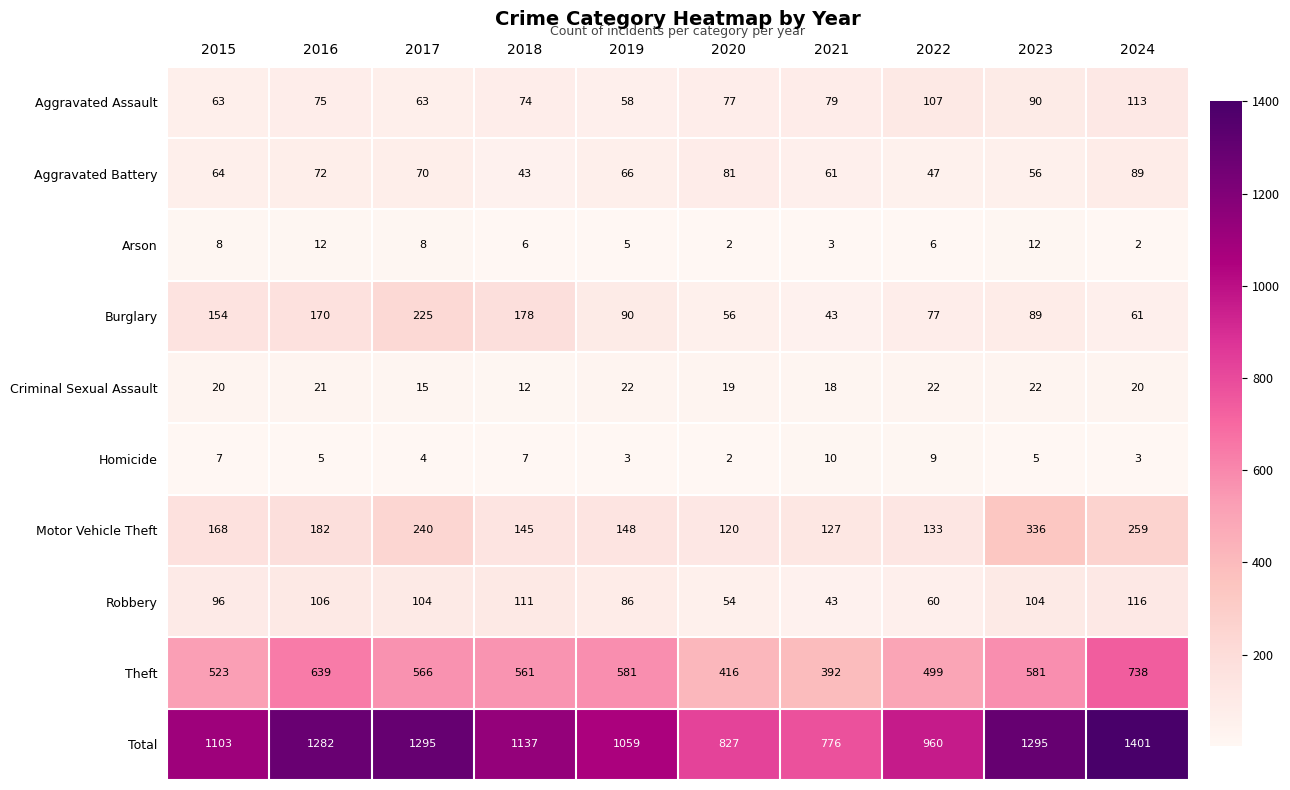

Rank the series by their maximum value, from highest to lowest.

Total, Theft, Motor Vehicle Theft, Burglary, Robbery, Aggravated Assault, Aggravated Battery, Criminal Sexual Assault, Arson, Homicide